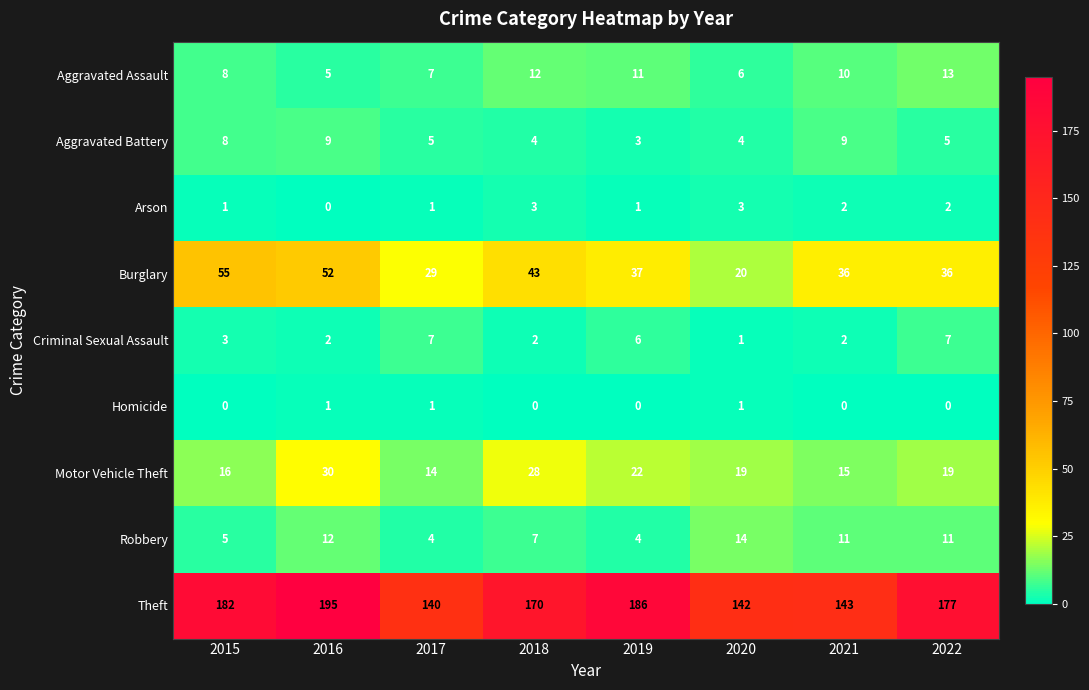

What is the average value of the Aggravated Battery series?

6